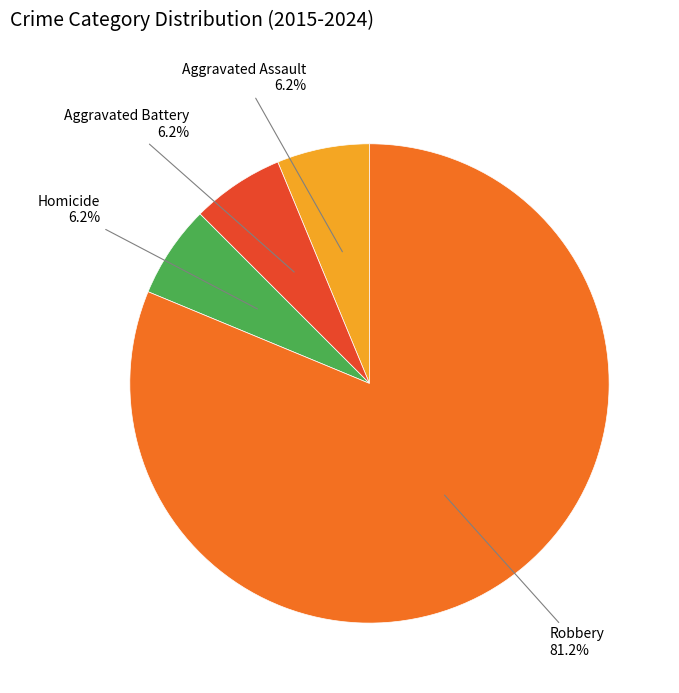

To the nearest percent, what is the average slice percentage?

25%